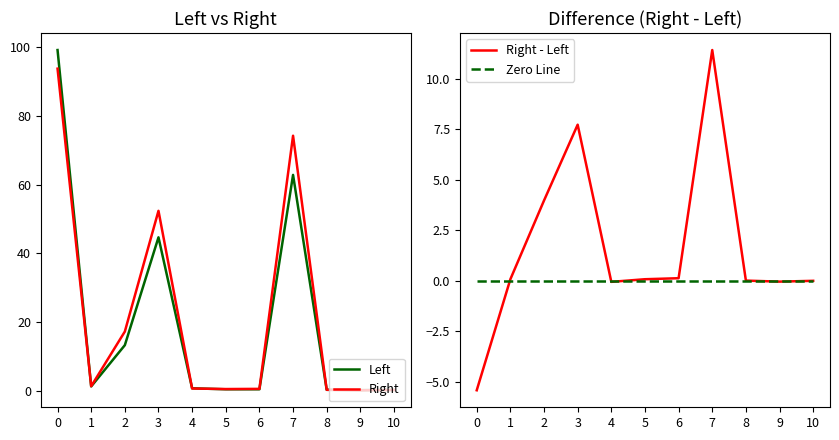

What is the approximate value of Right at 9?

0.1